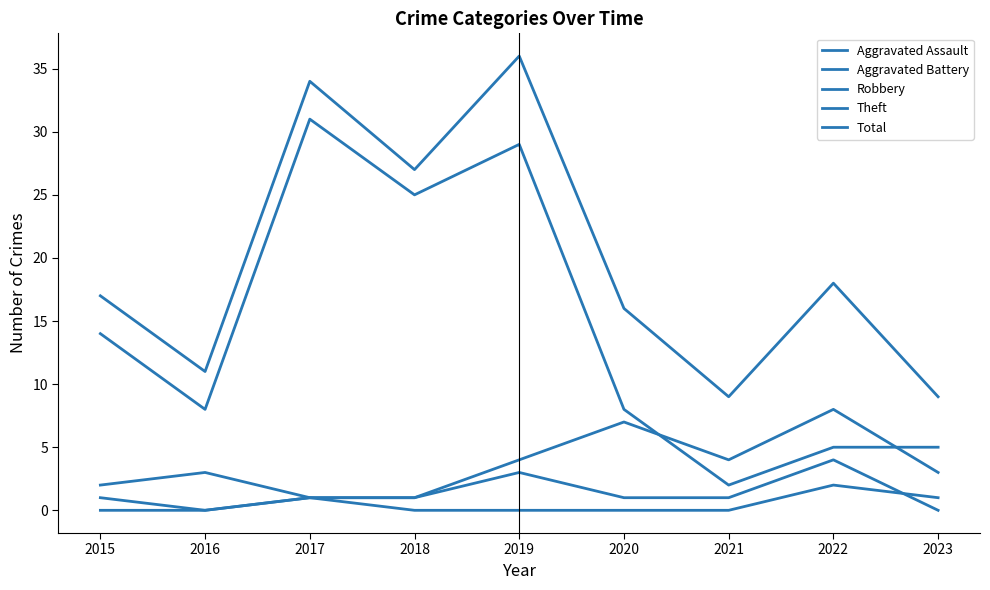

How many lines are shown in the chart?

5